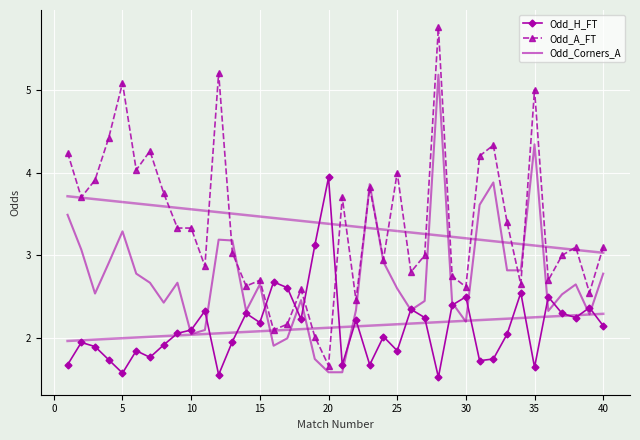

At how many categories does at least one series exceed 1?

40